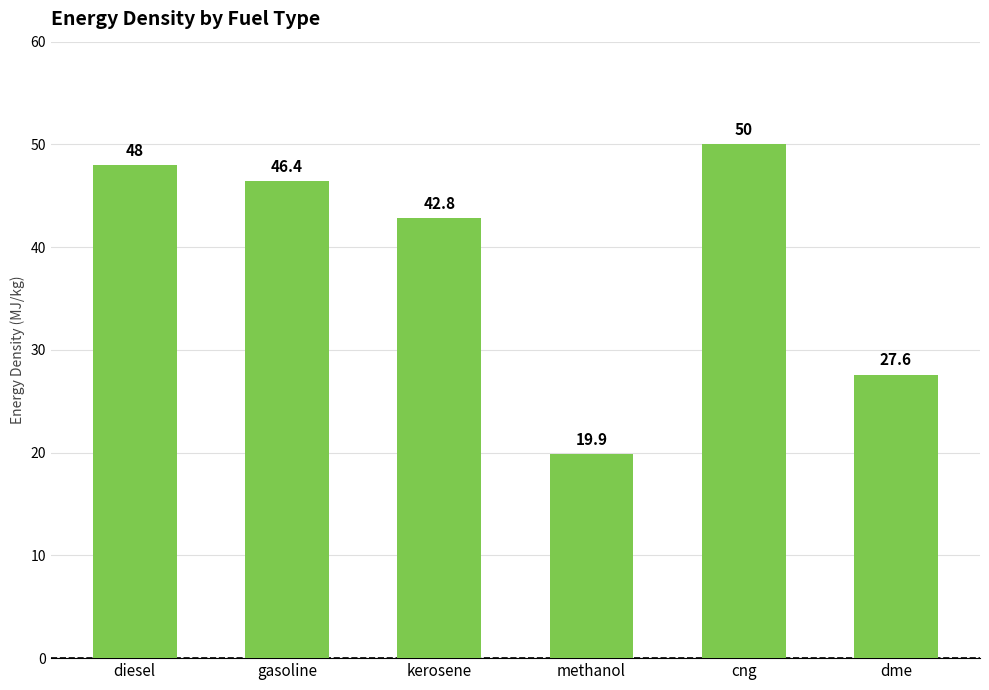

Count the number of data series in this chart.

1